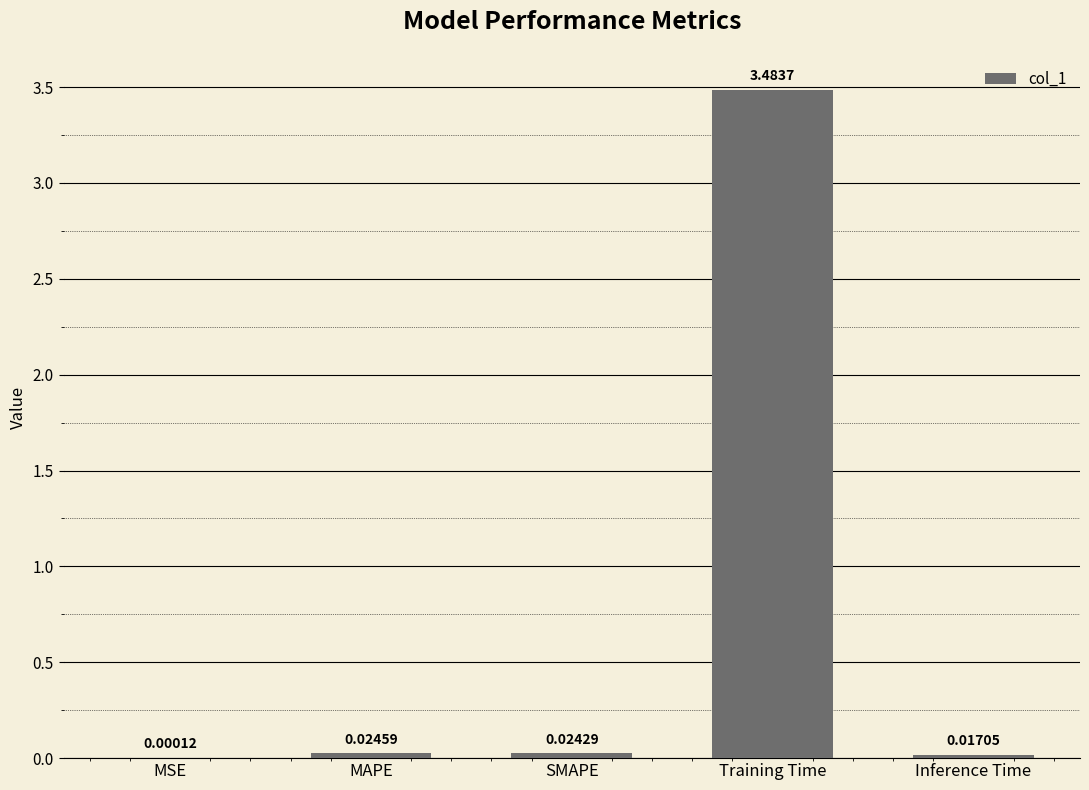

What is the change in value from MSE to Training Time?

+3.5